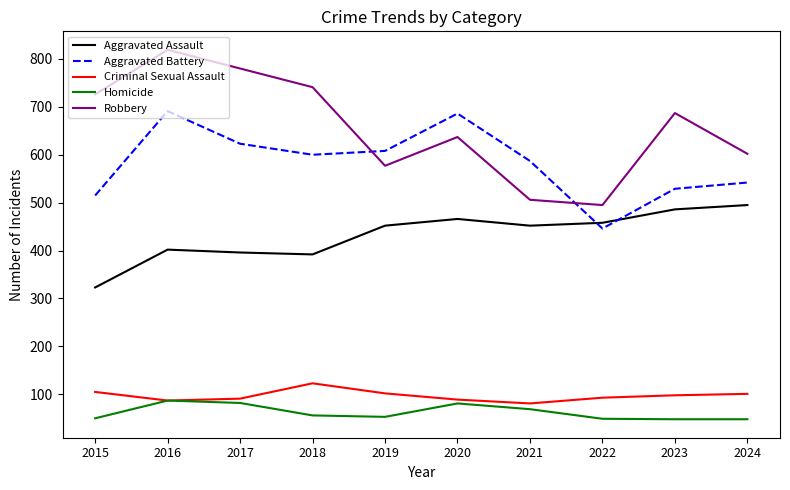

What is the difference between the highest and lowest values at 2024?

554